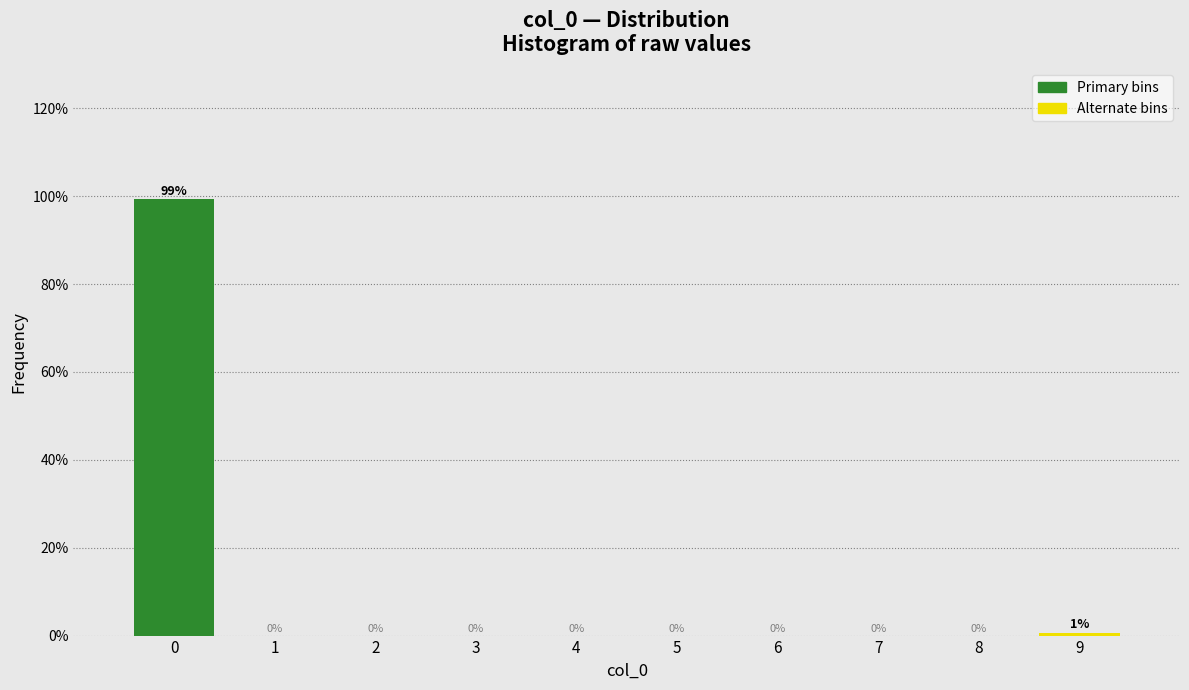

Over which range of the x-axis is the bar tallest?

-0.5 to 0.5